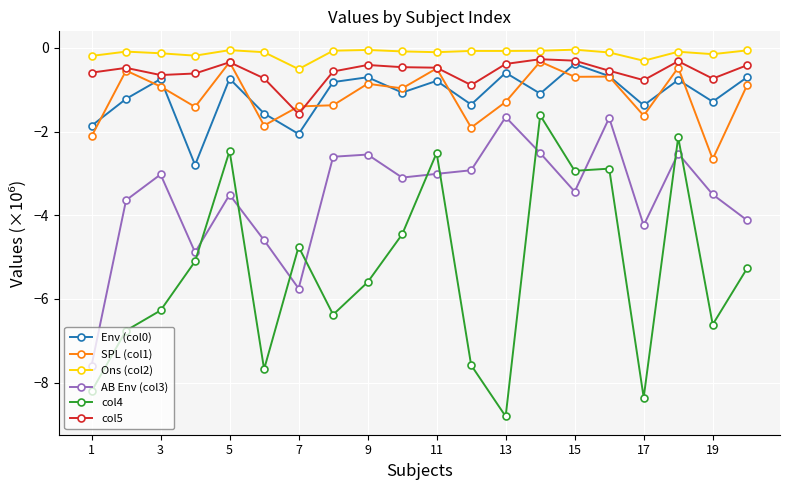

What is the minimum value for col4?

-8.8